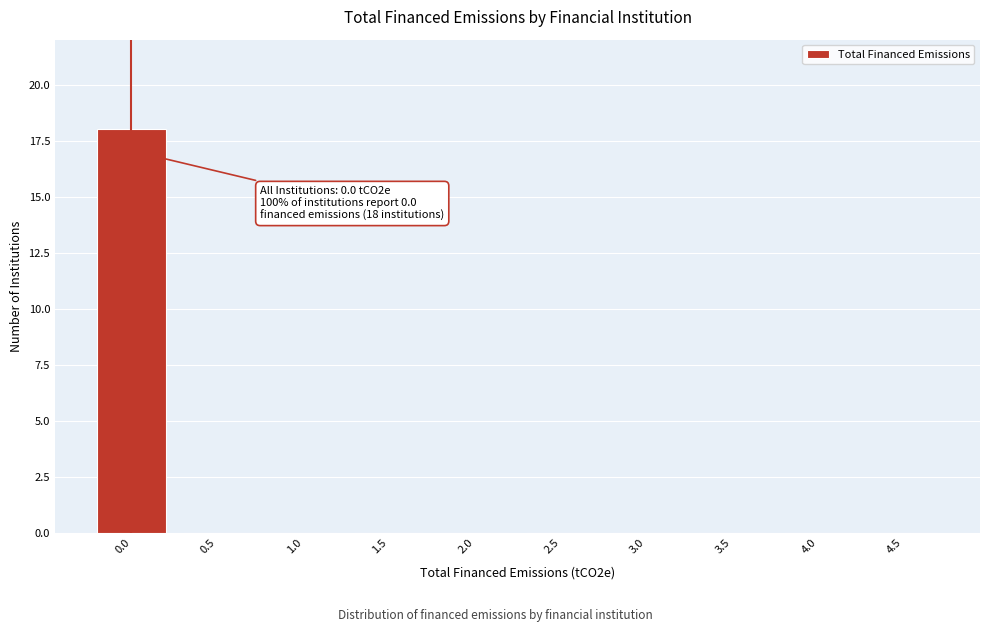

Reading left to right, extract all data points from this chart.

0.0=18	0.5=0	1.0=0	1.5=0	2.0=0	2.5=0	3.0=0	3.5=0	4.0=0	4.5=0